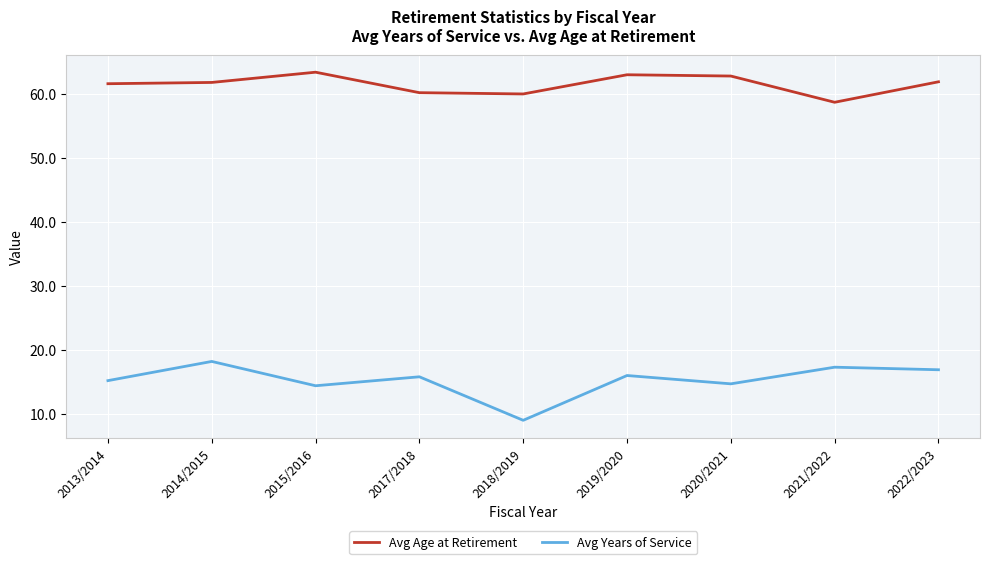

At which label does Avg Age at Retirement first exceed 61?

2013/2014